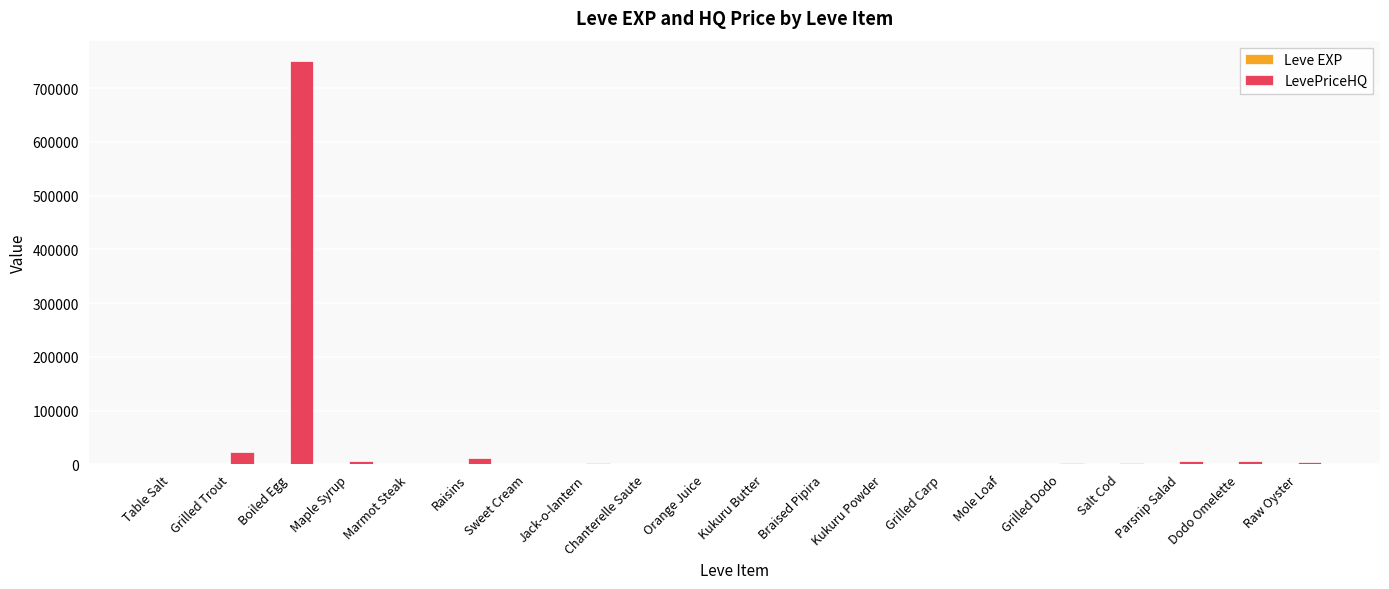

What is the sum of all LevePriceHQ values?

817976